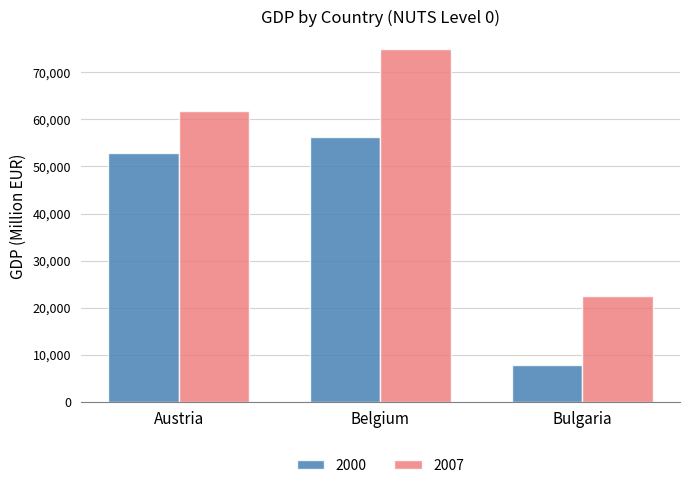

Reading right to left, what are all the values shown in this chart?

2000: 7694.9	56192.3	52835.3
2007: 22538.8	75006.1	61745.4